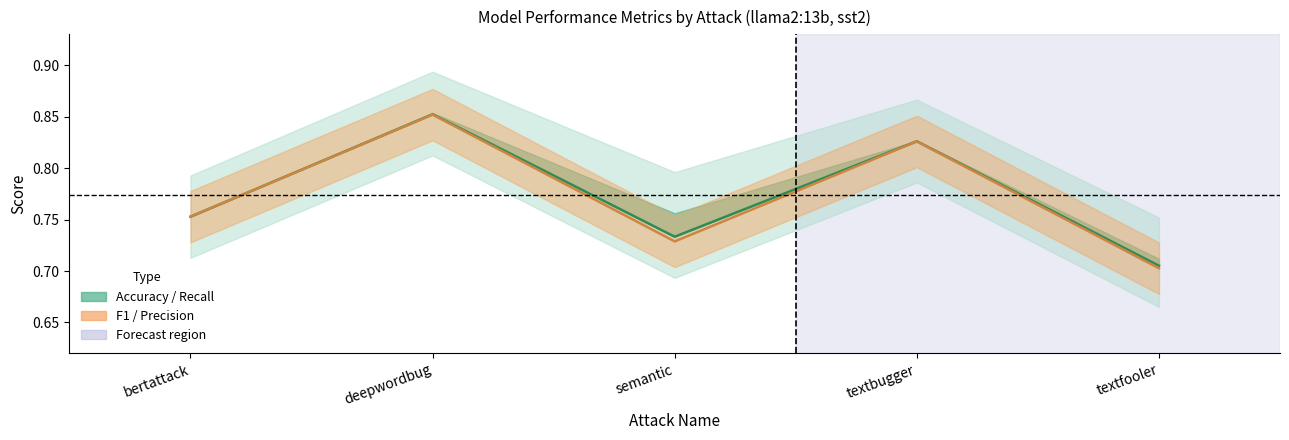

The value at deepwordbug is 0.9. True or false?

True